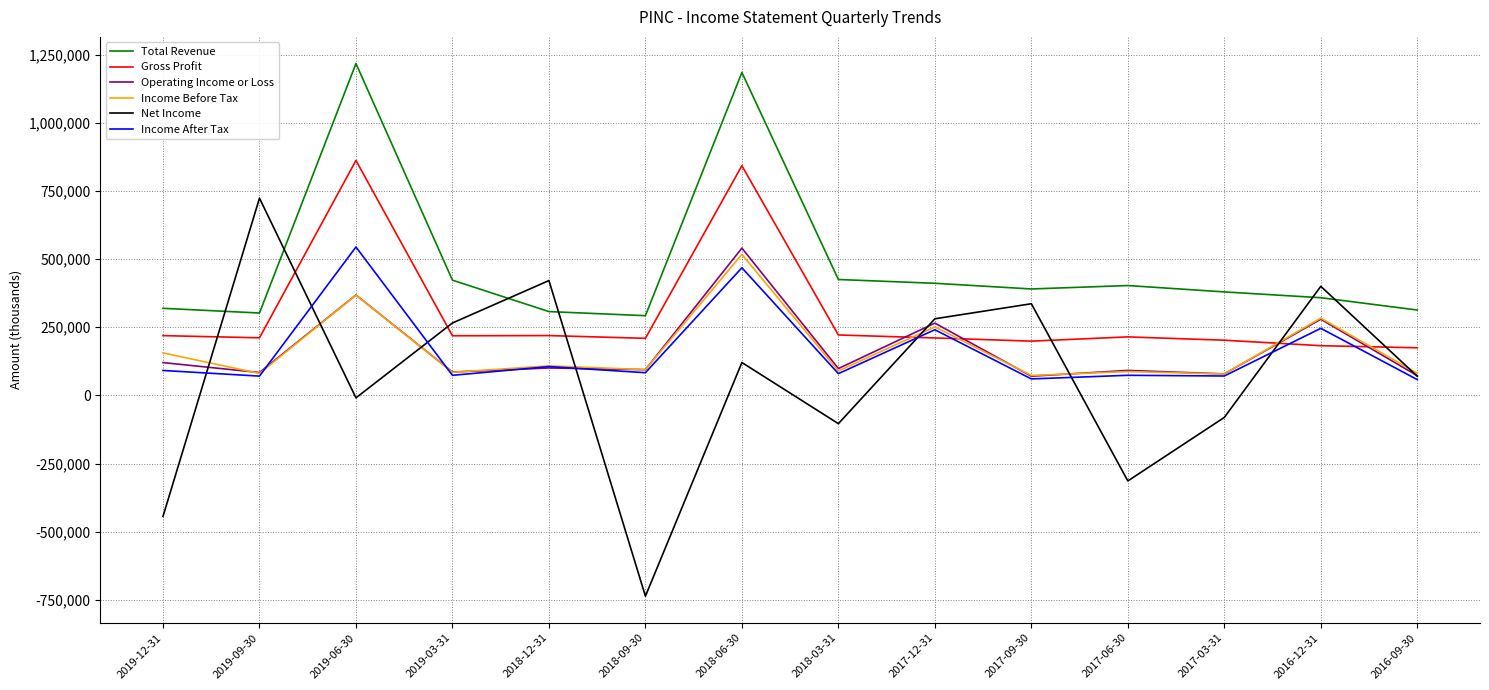

Is the value of Total Revenue at 2016-12-31 greater than the value of Income Before Tax at 2016-12-31?

Yes